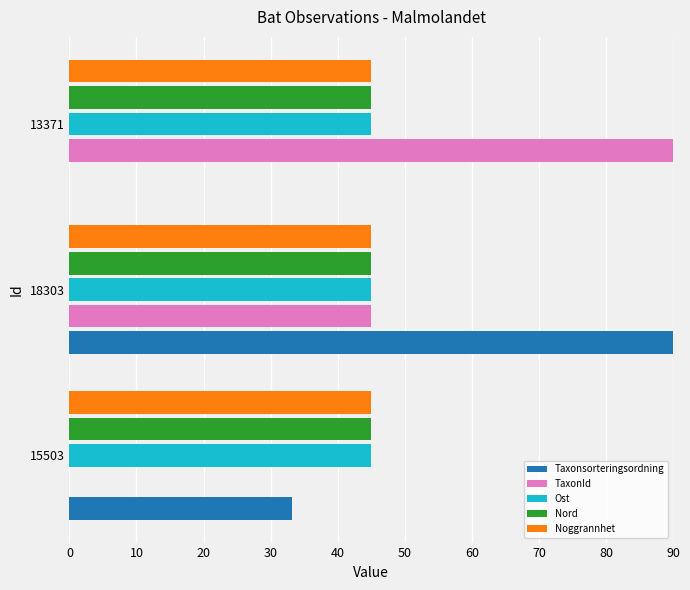

At which category is the sum across all series the highest?

18303